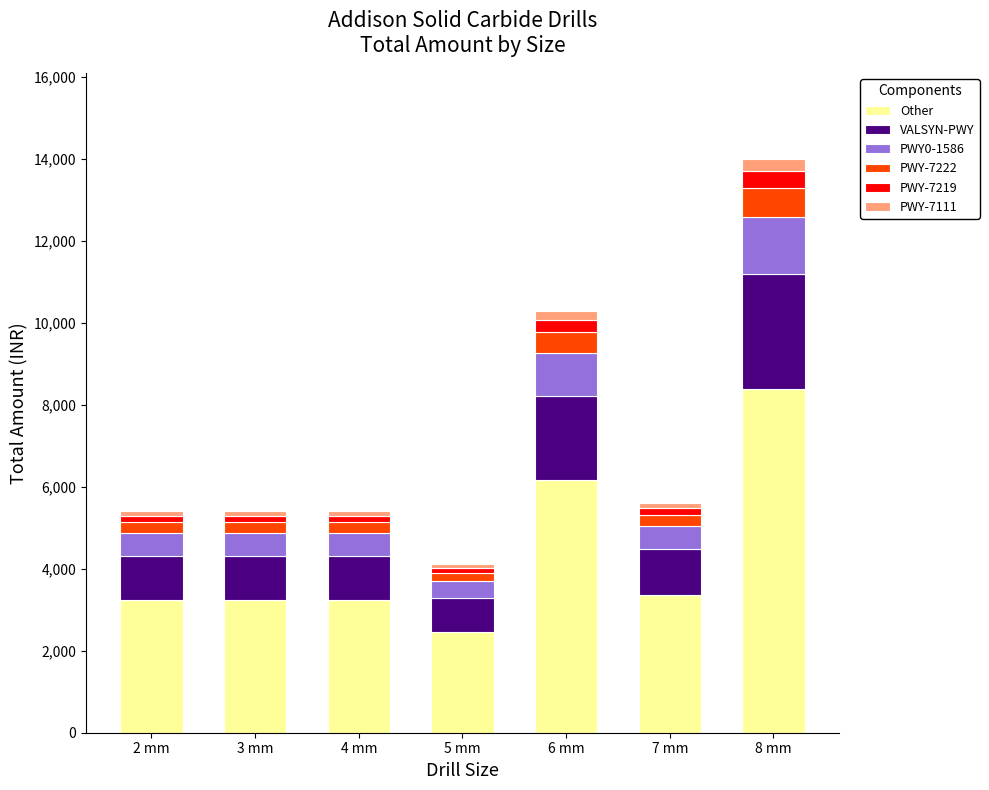

At which category is the sum across all series the highest?

8 mm